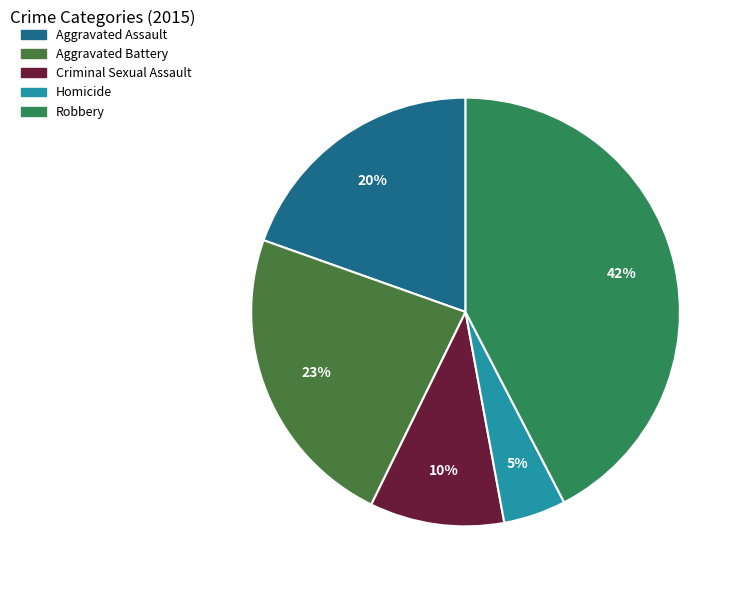

Rank the categories by value from highest to lowest.

Robbery, Aggravated Battery, Aggravated Assault, Criminal Sexual Assault, Homicide